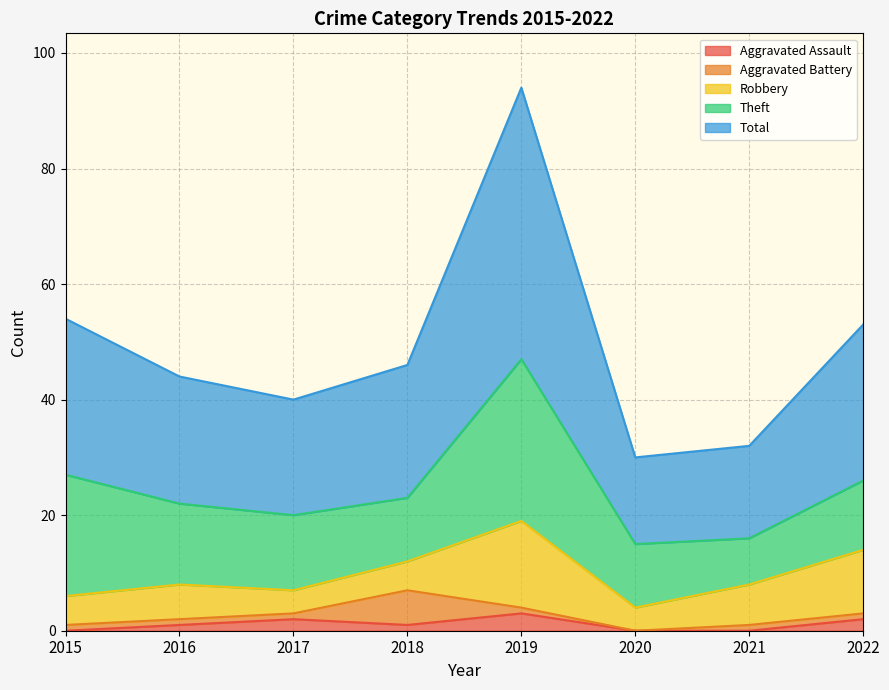

What is the total value across all series at 2015?

54